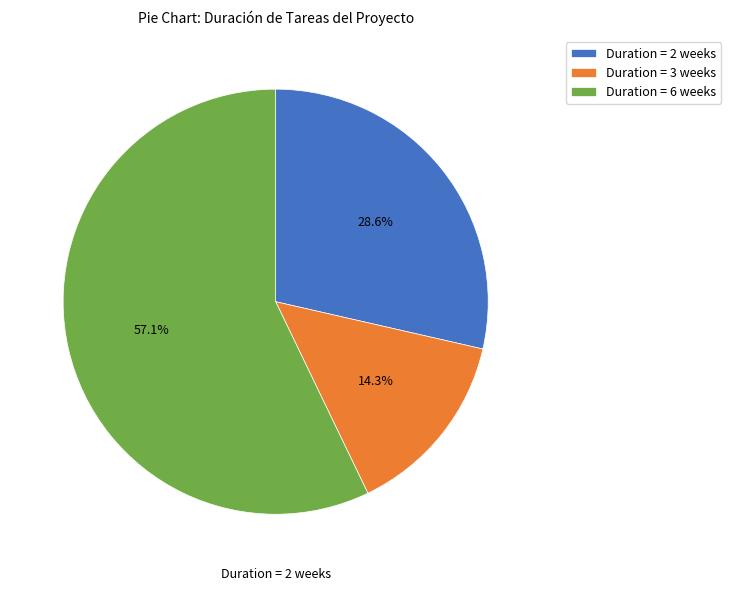

Which slice is the largest?

Duration = 6 weeks